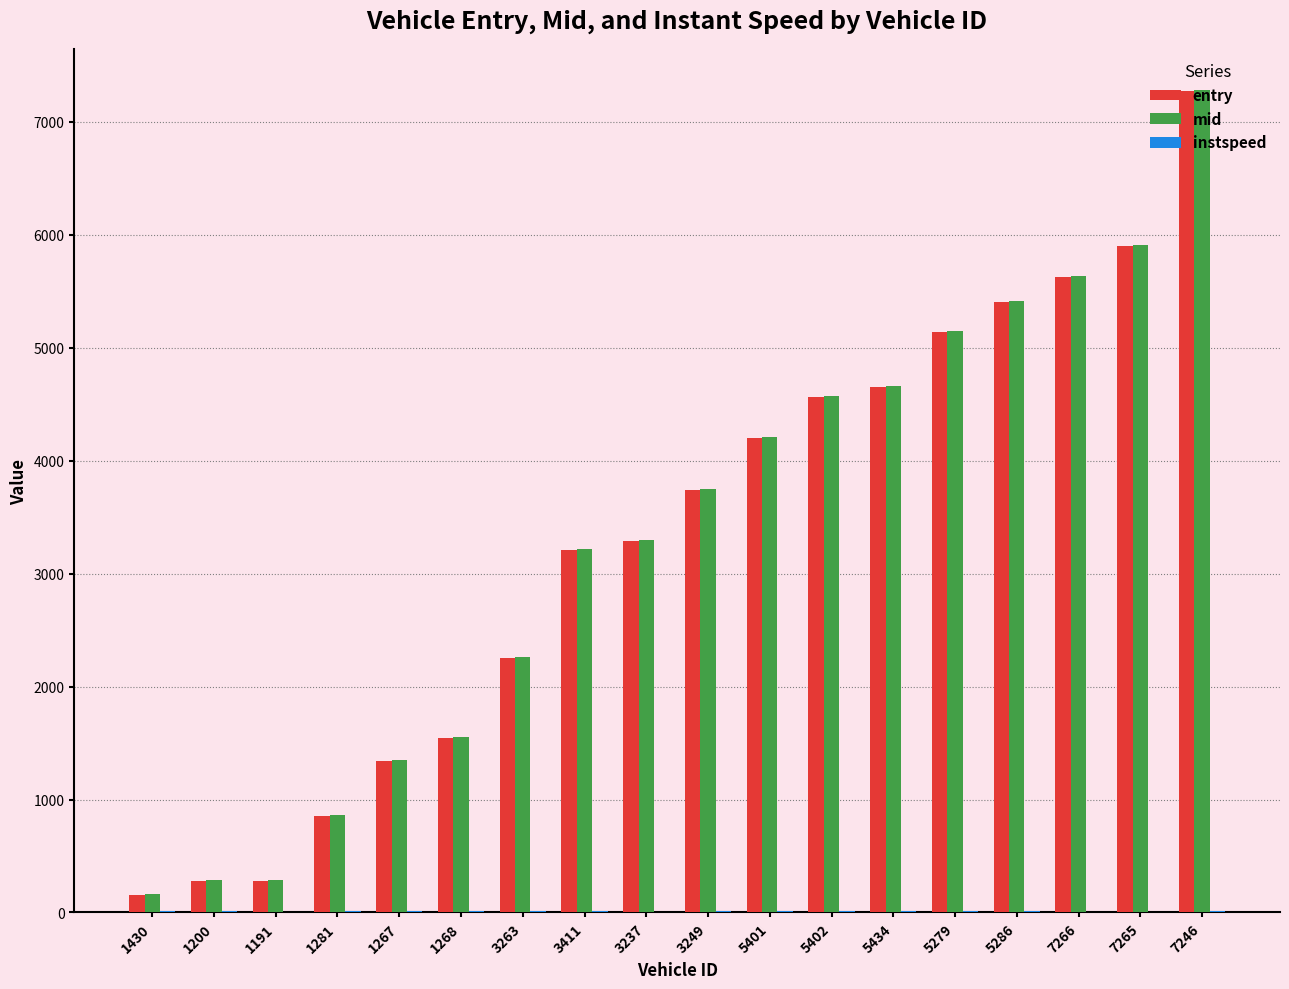

The mid series shows 5636.4 at 7266. True or false?

True